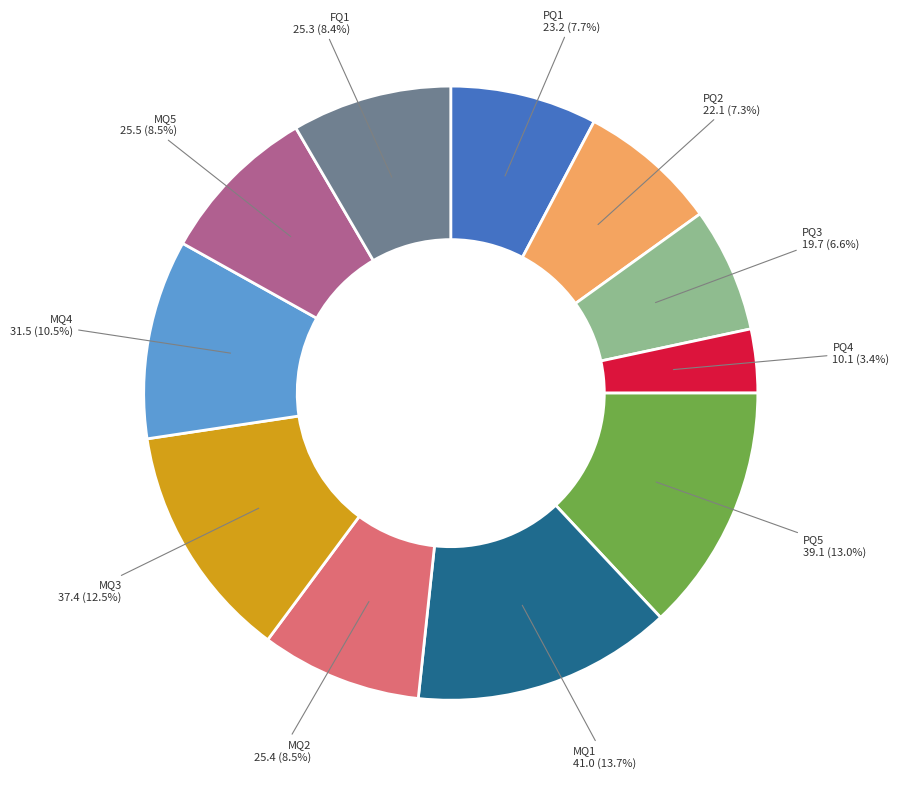

What is the ratio of the value at PQ1 to the value at MQ3?

0.6